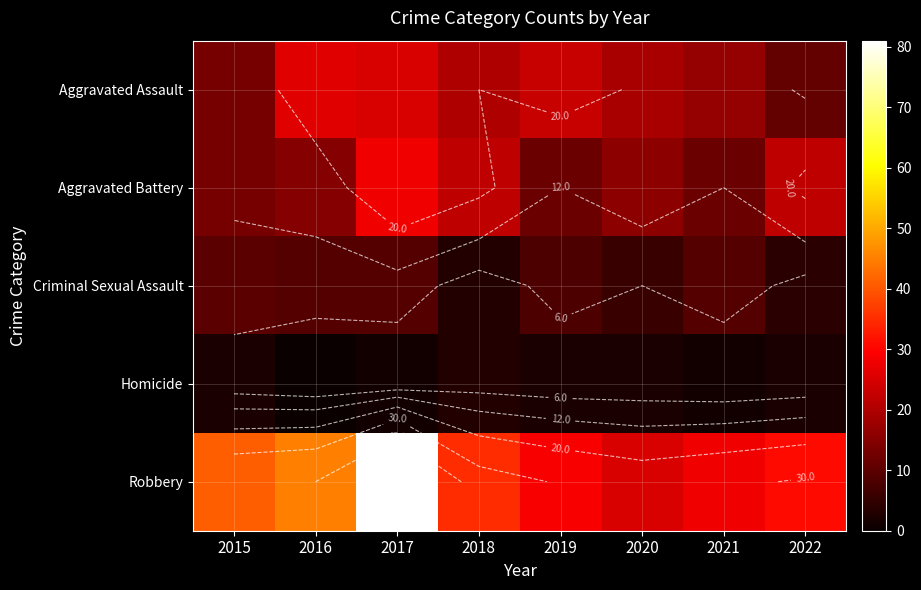

At which label does Criminal Sexual Assault first exceed 9?

2015